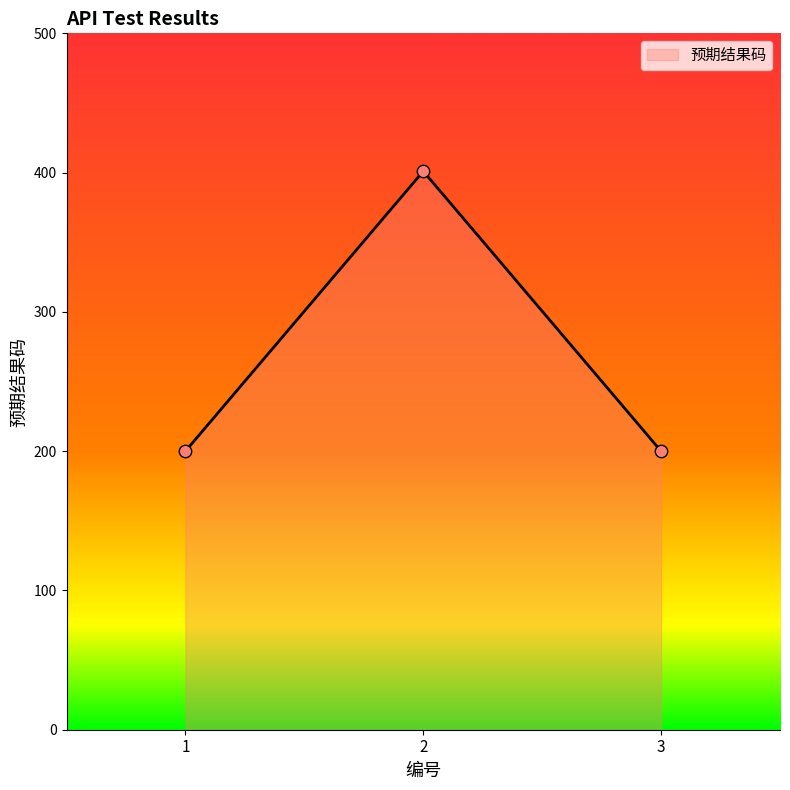

What is the ratio of the value at 2 to the value at 3?

2.0